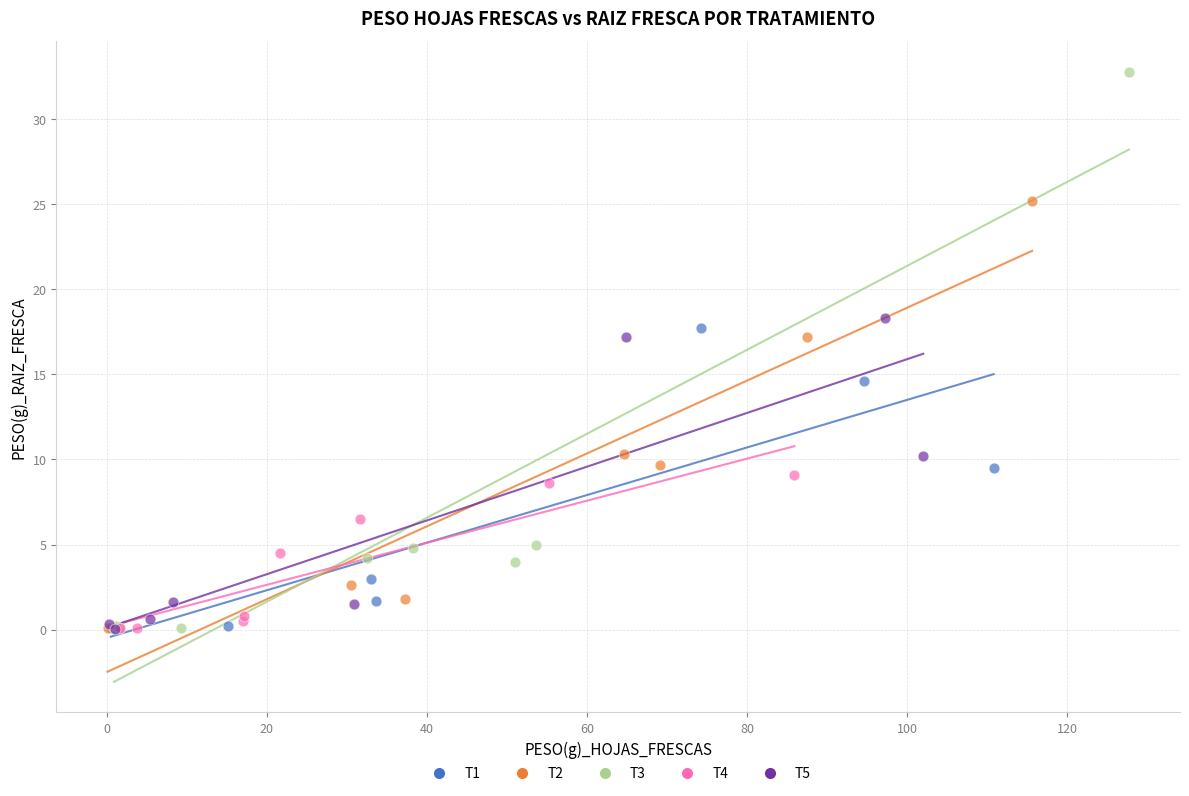

Which series has the widest spread of Y values?

T3